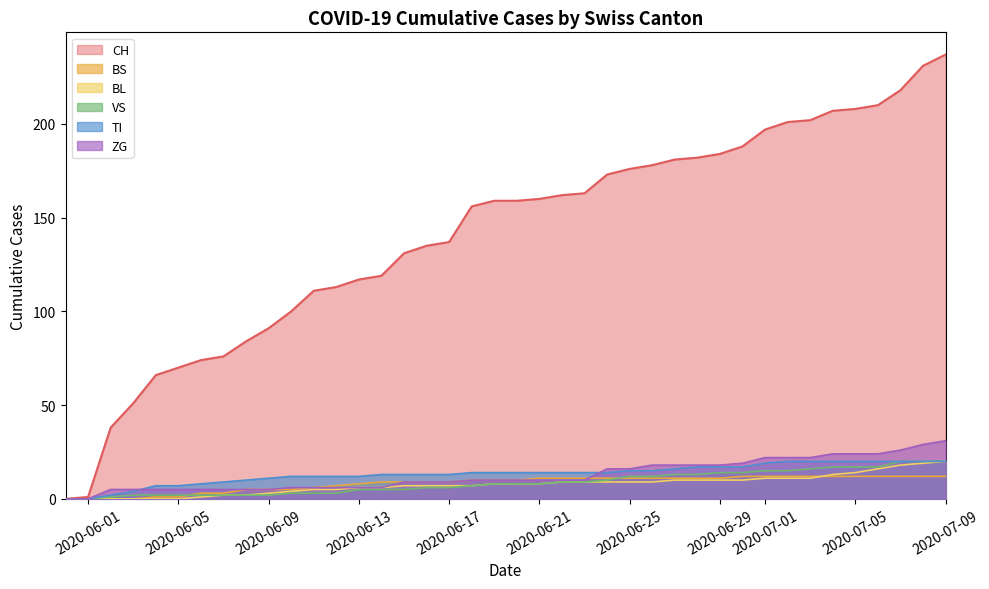

Which series has the largest range (max minus min)?

CH